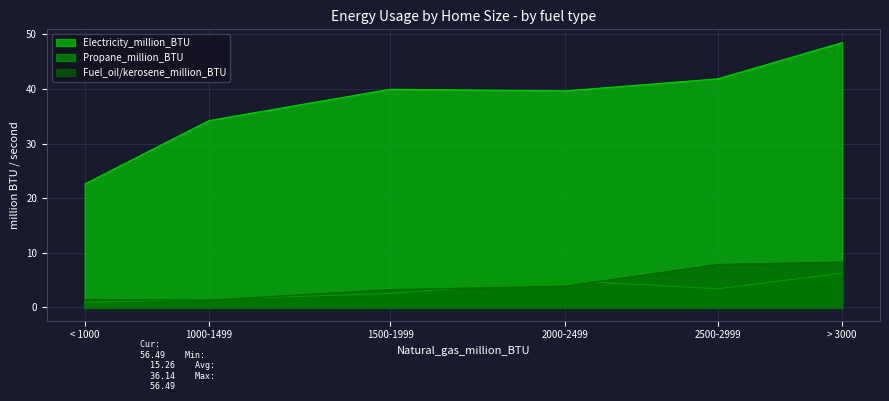

What is the label of the 4th point from the right?

1500-1999